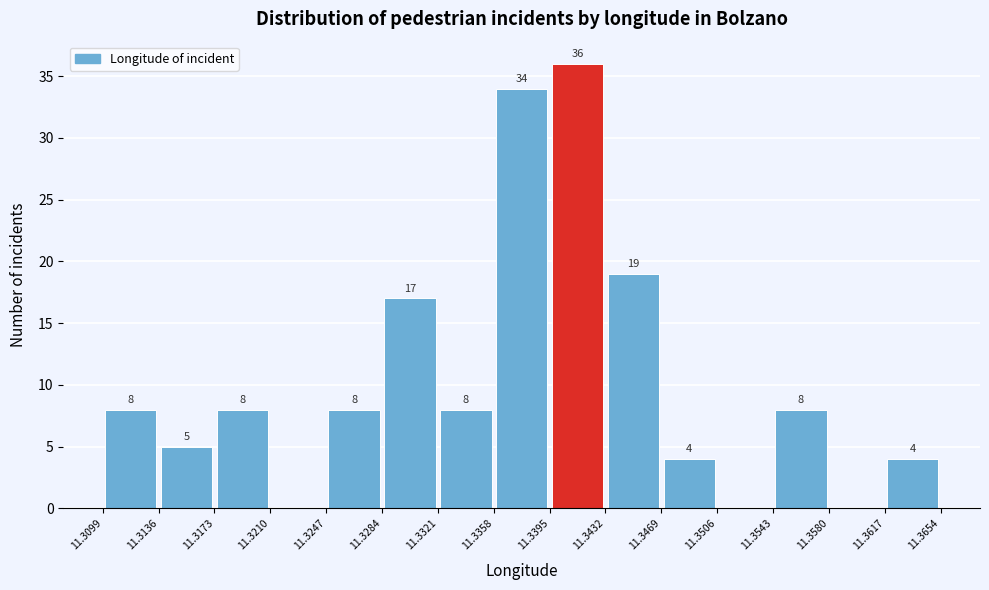

Over which range of the x-axis is the bar tallest?

11.3395 to 11.3432